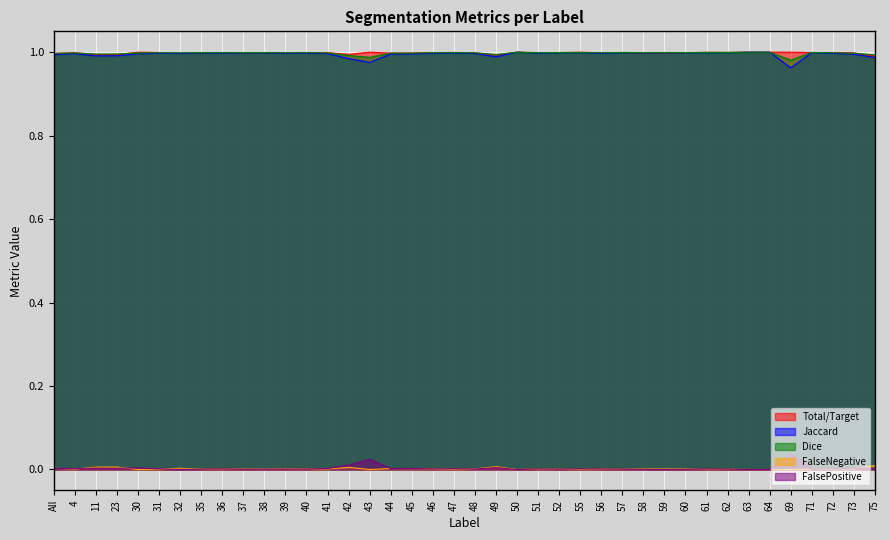

What is the spread (max minus min) of values at 36?

1.0